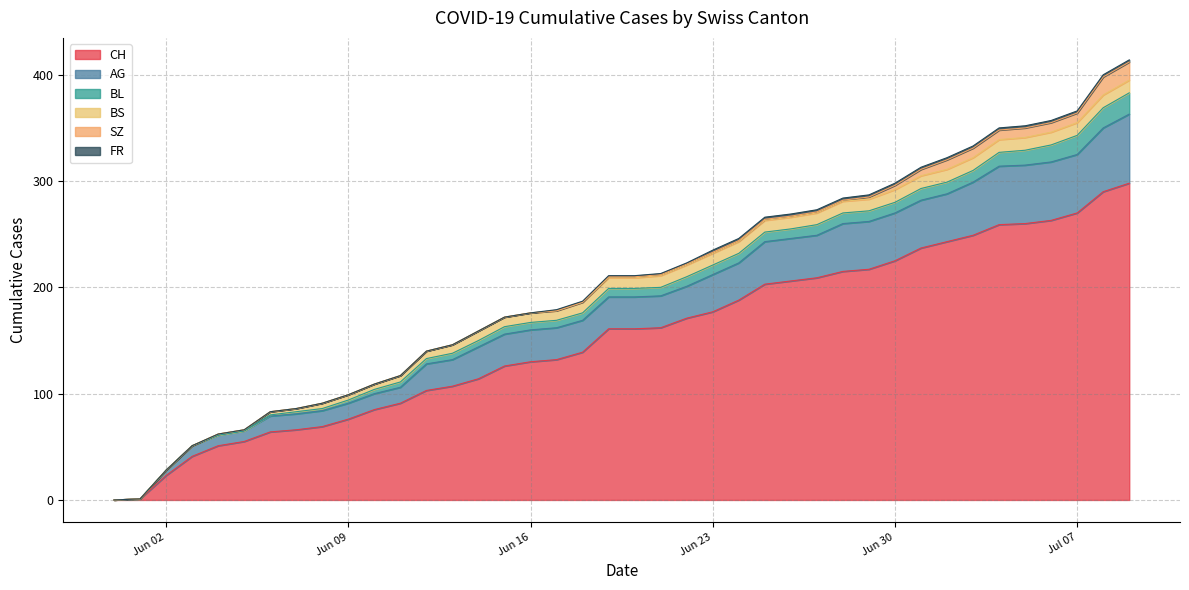

True or false: SZ has a value of 1 at 2020-06-21.

True